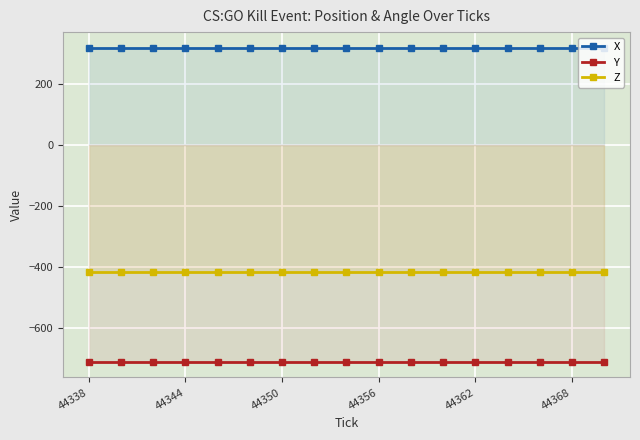

Which series has the largest total across all categories?

X